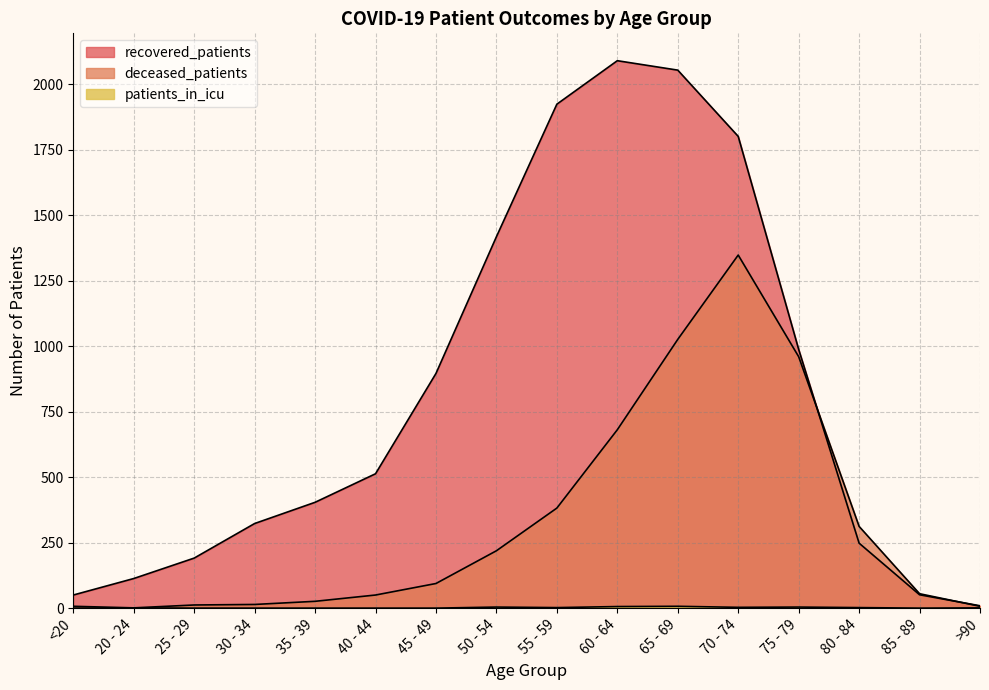

True or false: patients_in_icu and deceased_patients intersect in this chart.

False